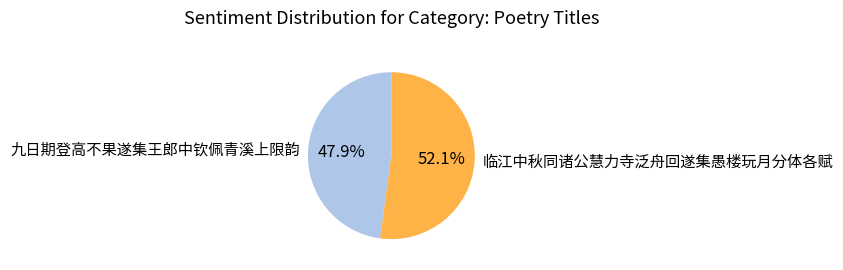

Which category has the smallest portion of the pie?

九日期登高不果遂集王郎中钦佩青溪上限韵